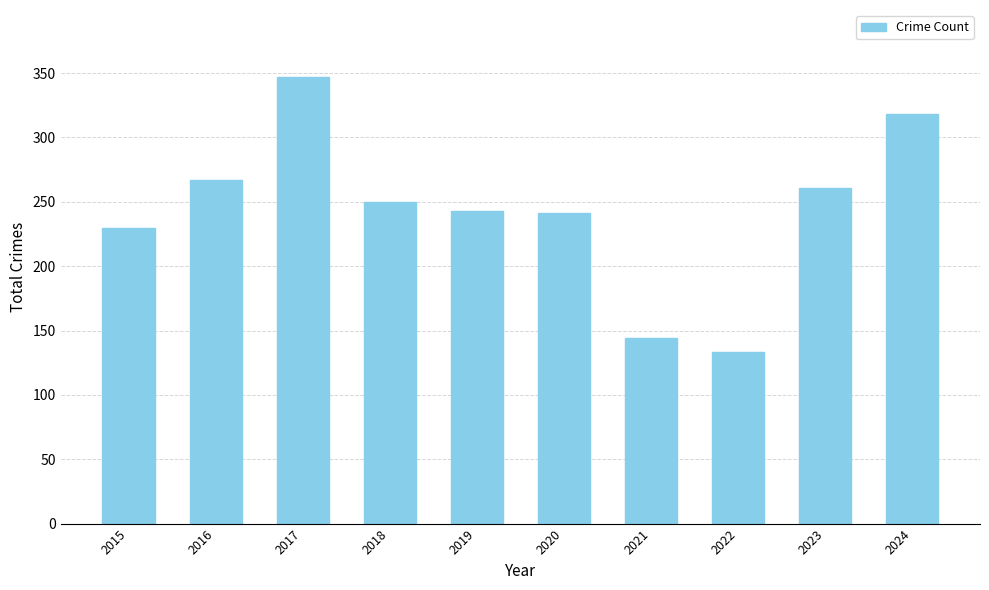

What is the change in value from 2021 to 2024?

+174